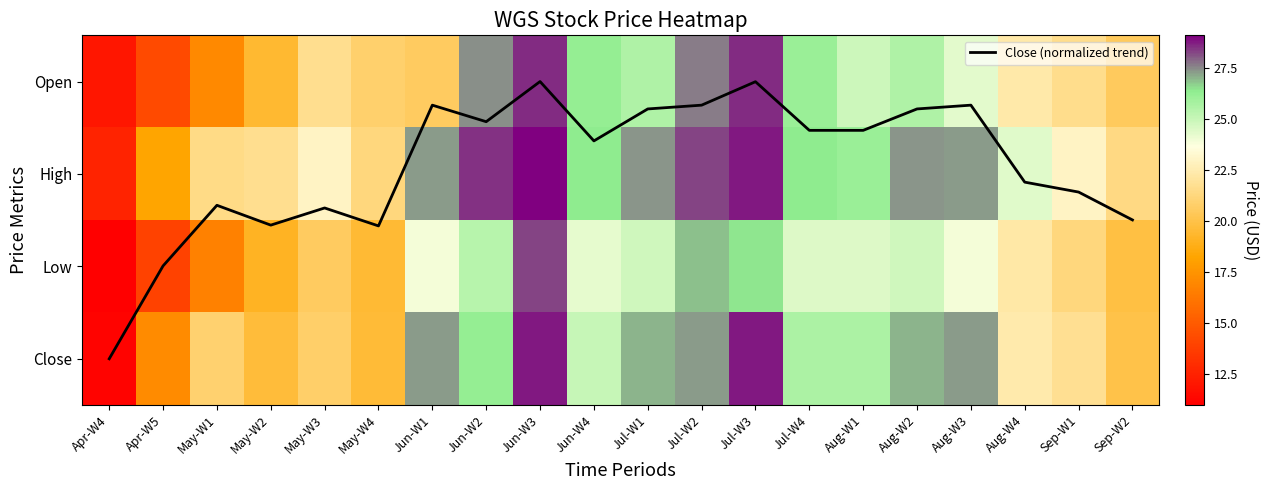

Where is Close nearest to the value 19?

May-W4